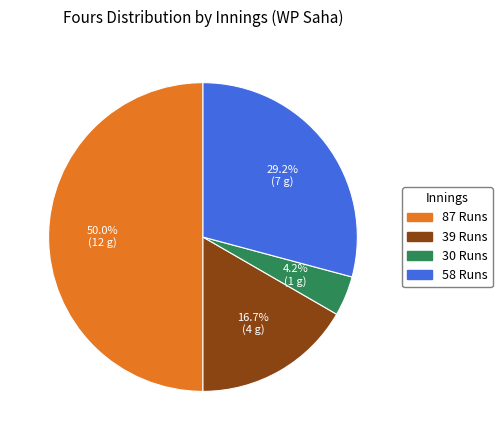

Which slice is the largest?

87 Runs